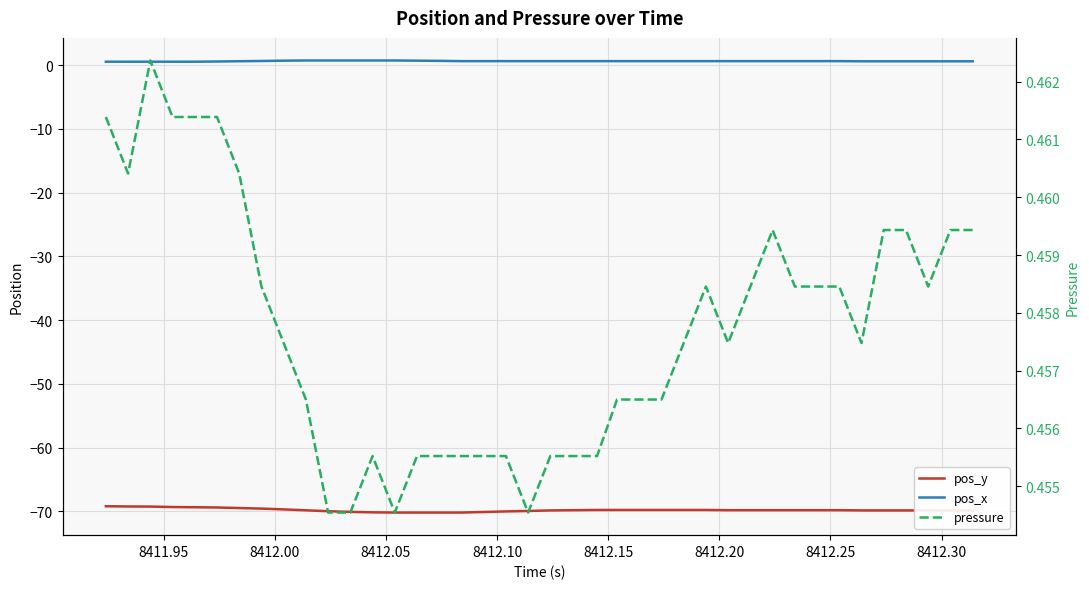

At how many categories does at least one series exceed -38?

40